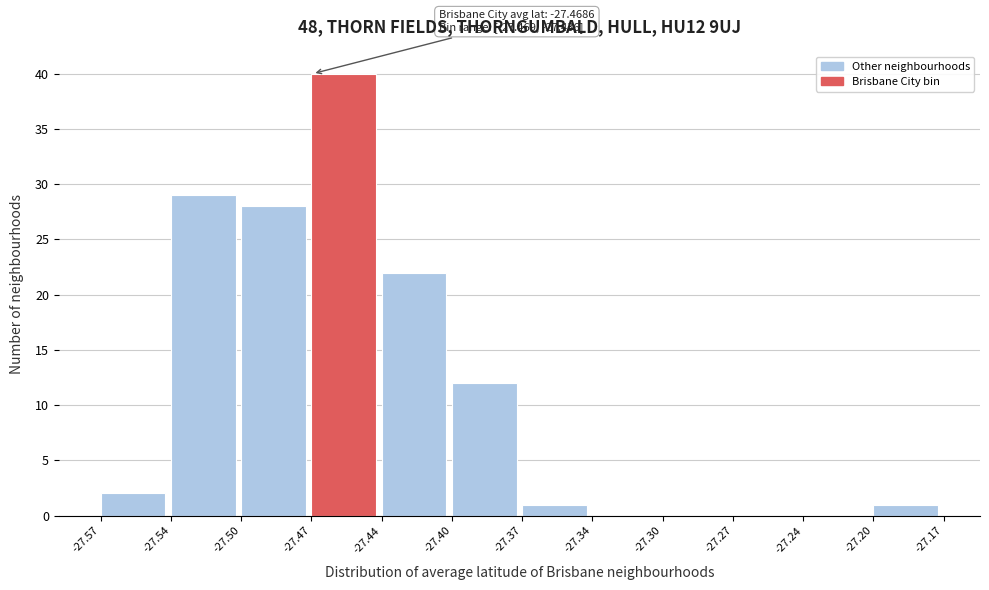

Reading left to right, transcribe all the data shown in this chart.

-27.57=2	-27.54=29	-27.50=28	-27.47=40	-27.44=22	-27.40=12	-27.37=1	-27.34=0	-27.30=0	-27.27=0	-27.24=0	-27.20=1